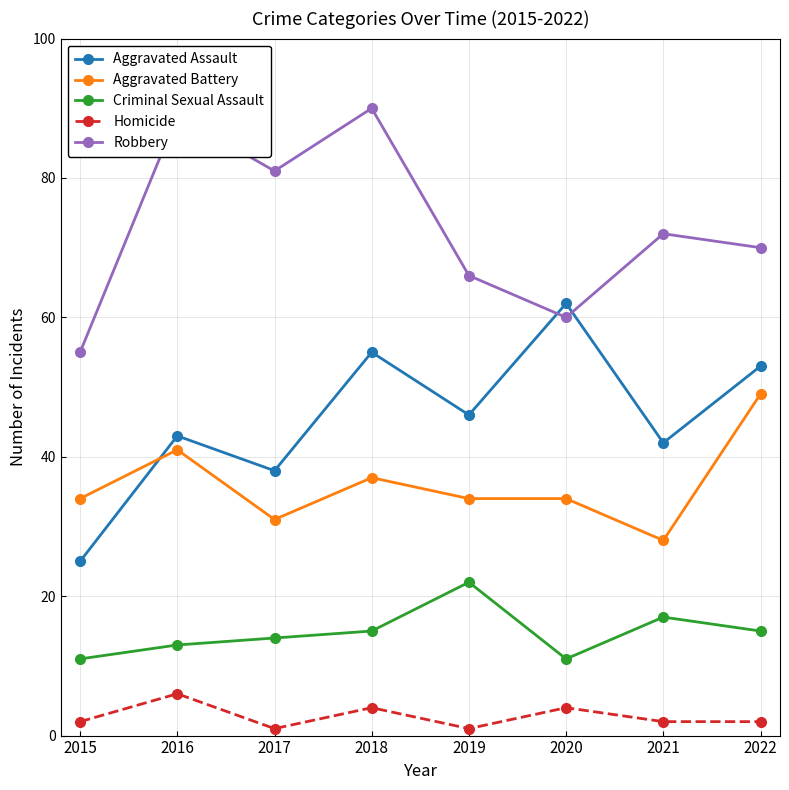

What is the lowest value of the Robbery series?

55